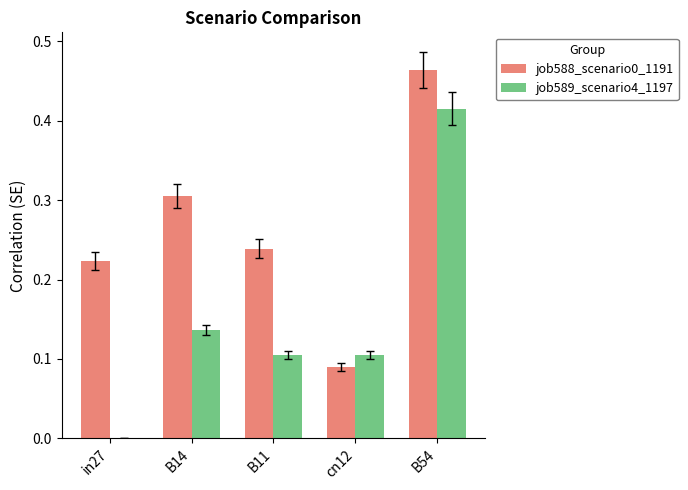

Between B11 and B54, which series saw the biggest shift?

job589_scenario4_1197